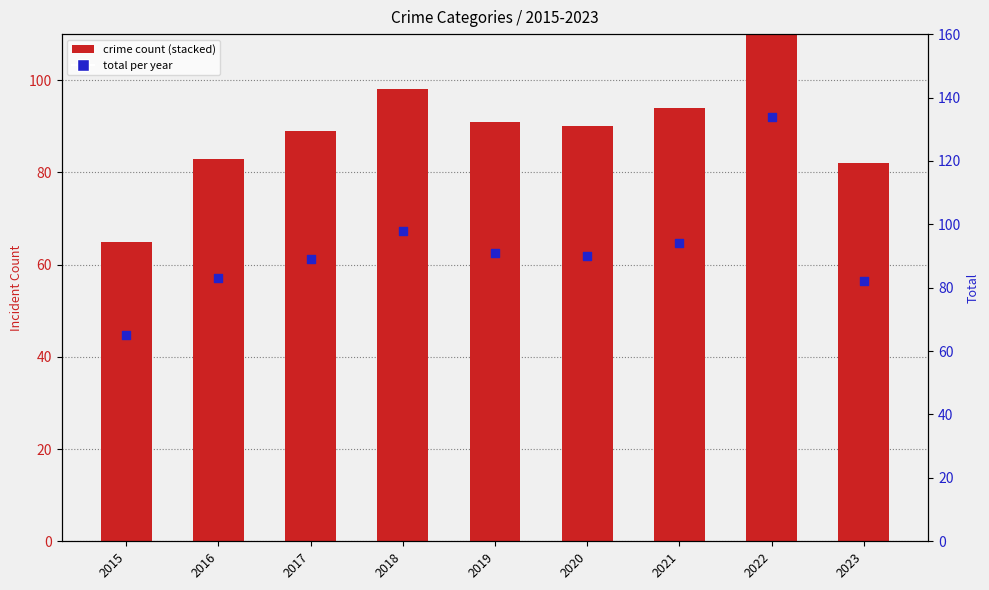

At how many categories does at least one series exceed 67?

8